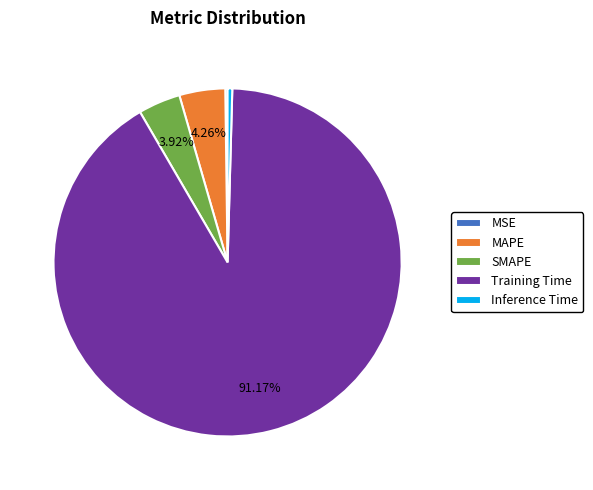

Is there any slice that represents more than half of the pie?

Yes